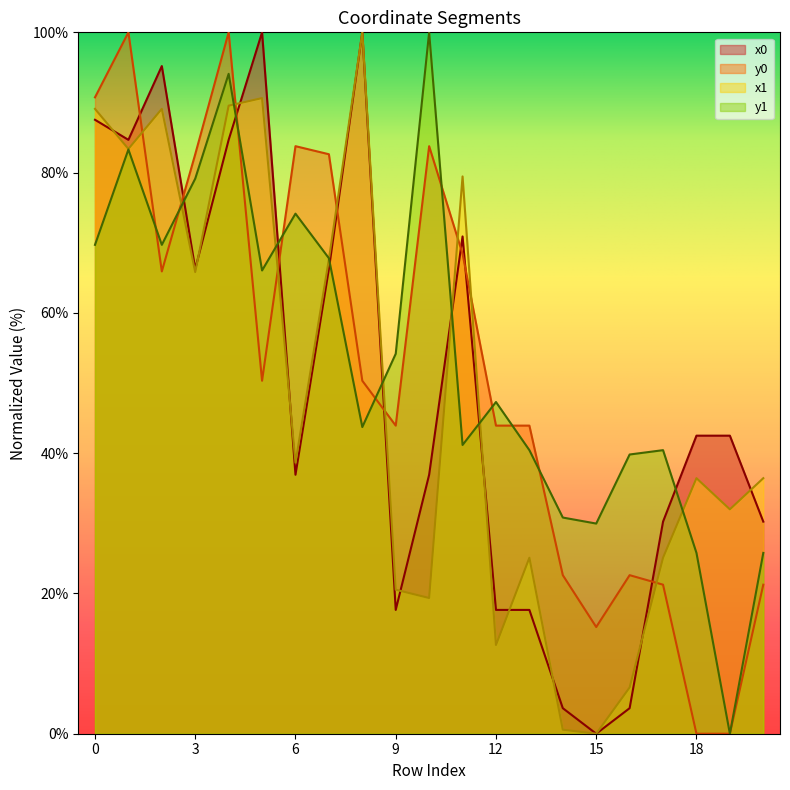

How many distinct data groups are displayed?

4